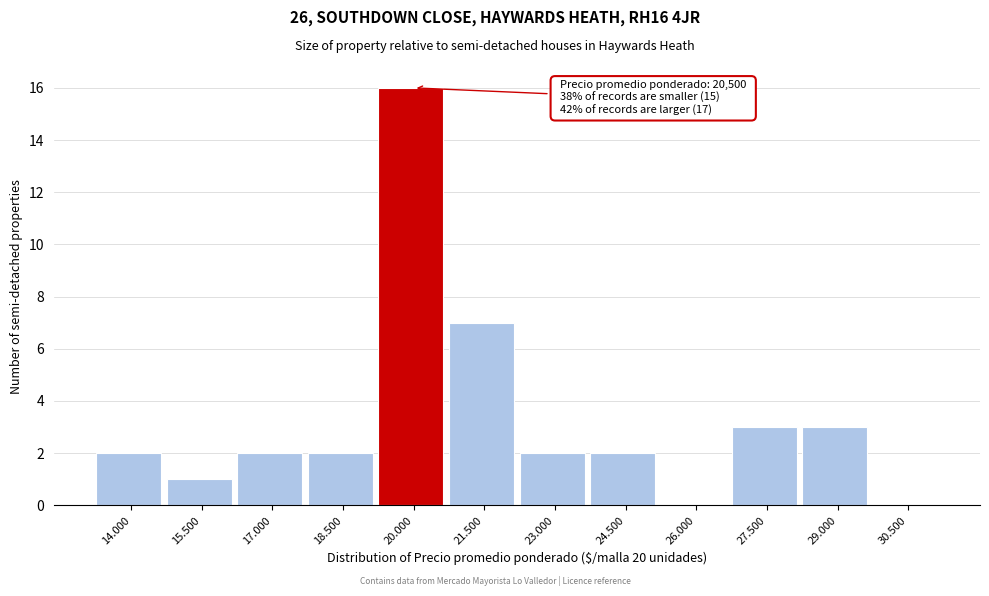

Reading right to left, list all the values displayed in this chart.

30.500=0	29.000=3	27.500=3	26.000=0	24.500=2	23.000=2	21.500=7	20.000=16	18.500=2	17.000=2	15.500=1	14.000=2